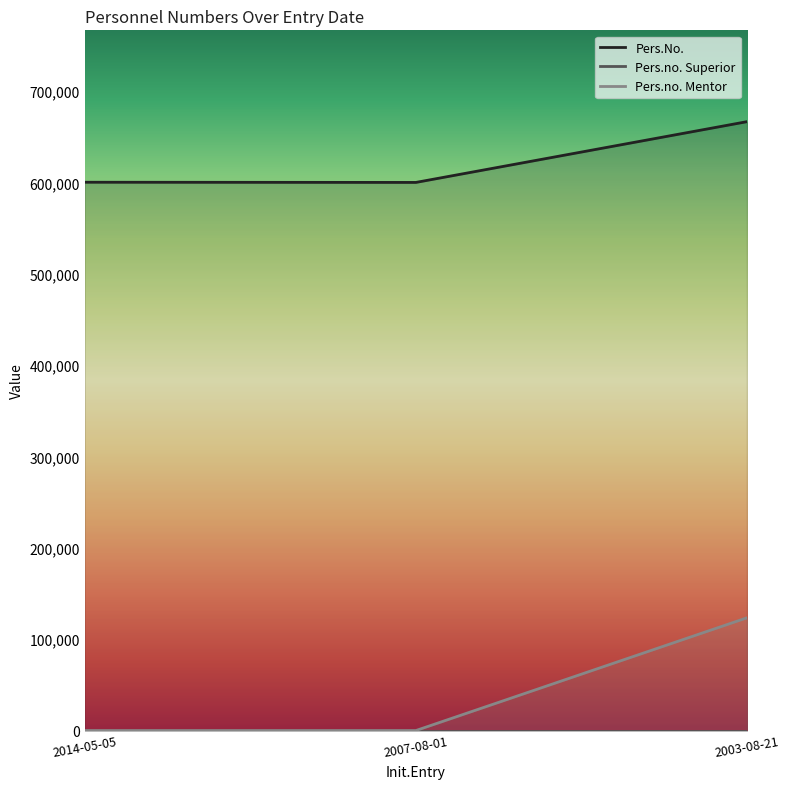

What is the label of the 2nd point from the right?

2007-08-01